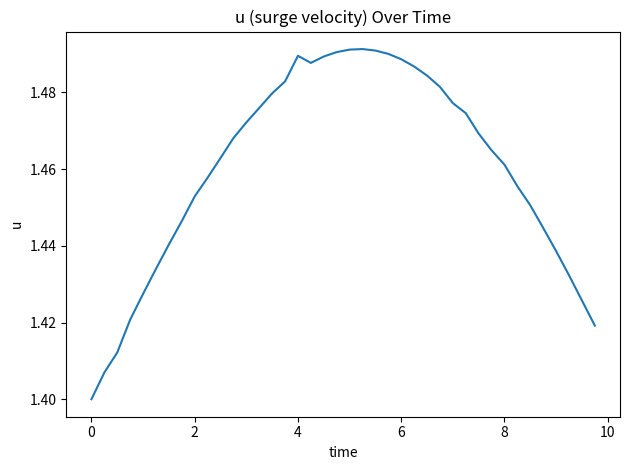

At which label is the value closest to 1?

0